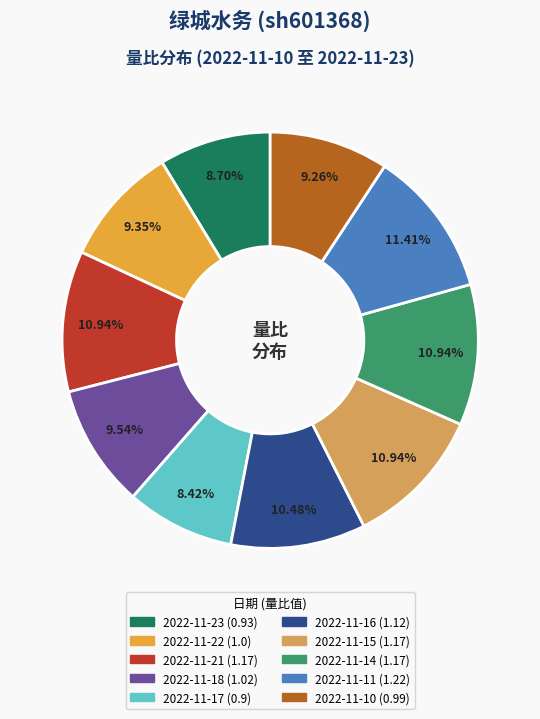

Does 2022-11-18 represent more than half of the total?

No